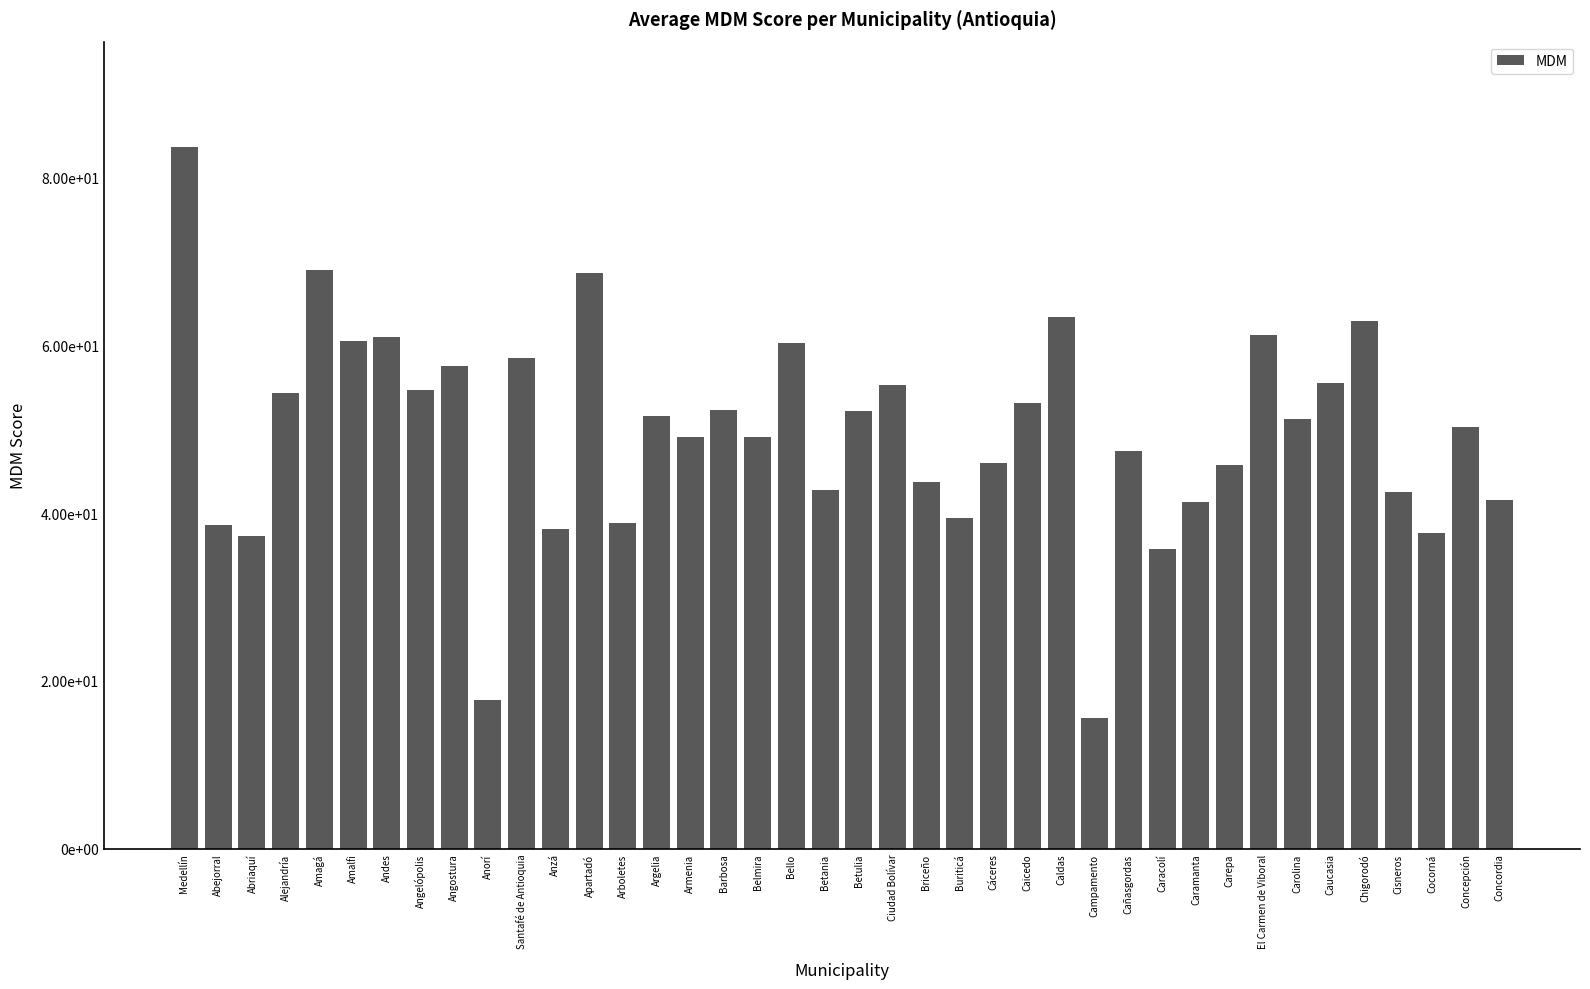

What is the maximum value shown in the chart?

83.7